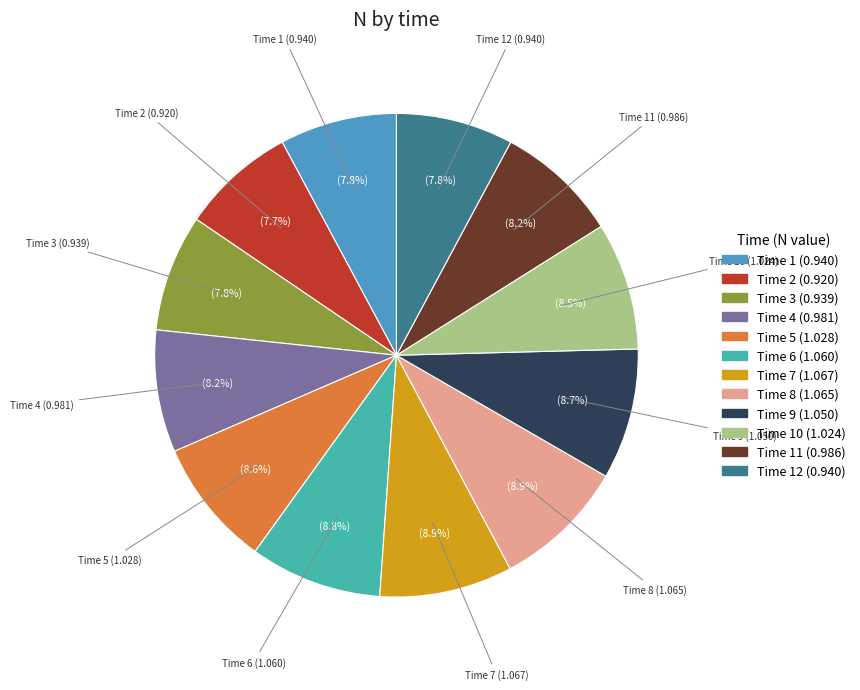

Is there a majority slice in this chart?

No